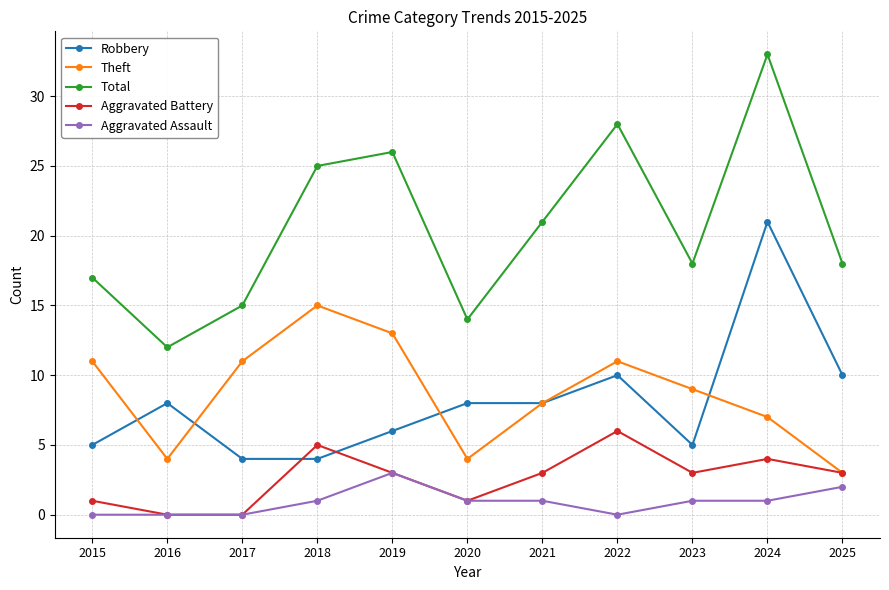

Is this an area chart (filled region under the line)?

No